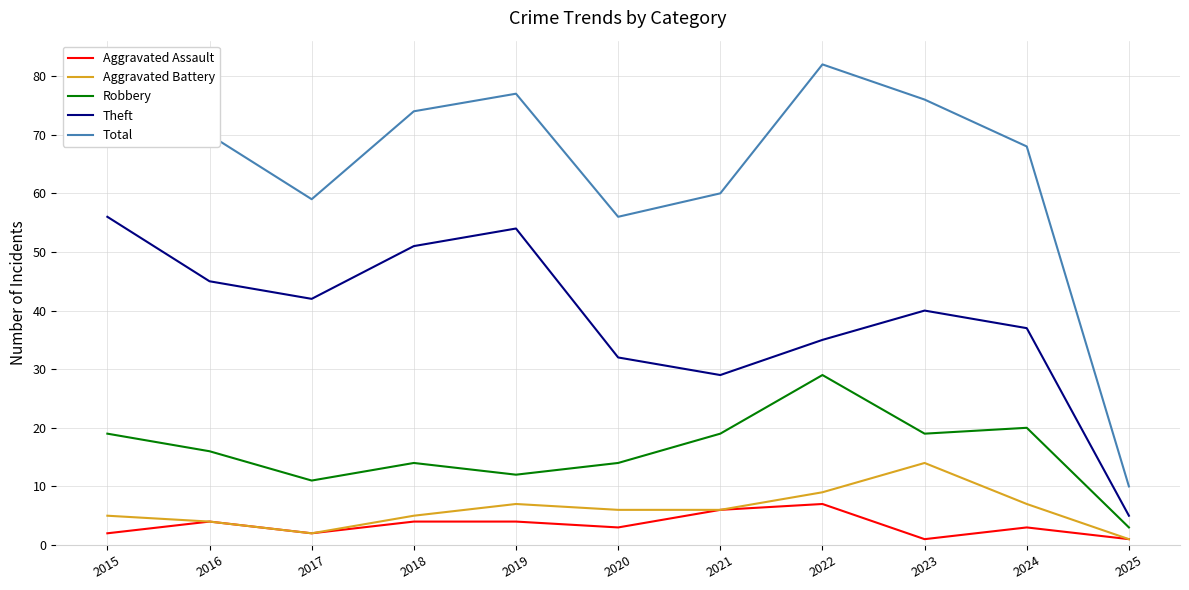

What is the highest value of the Total series?

82